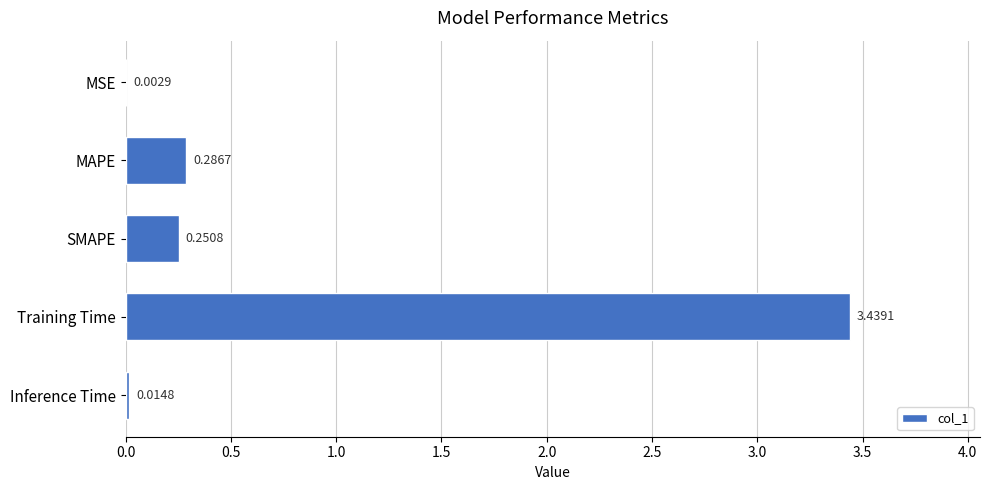

What is the sum of all values?

4.0